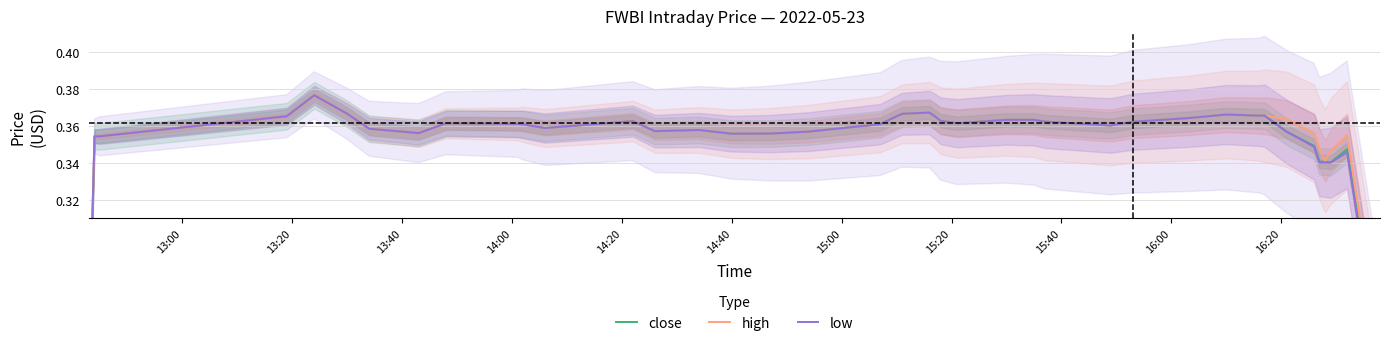

What is the value of the low point at the 12th from the left?

0.4